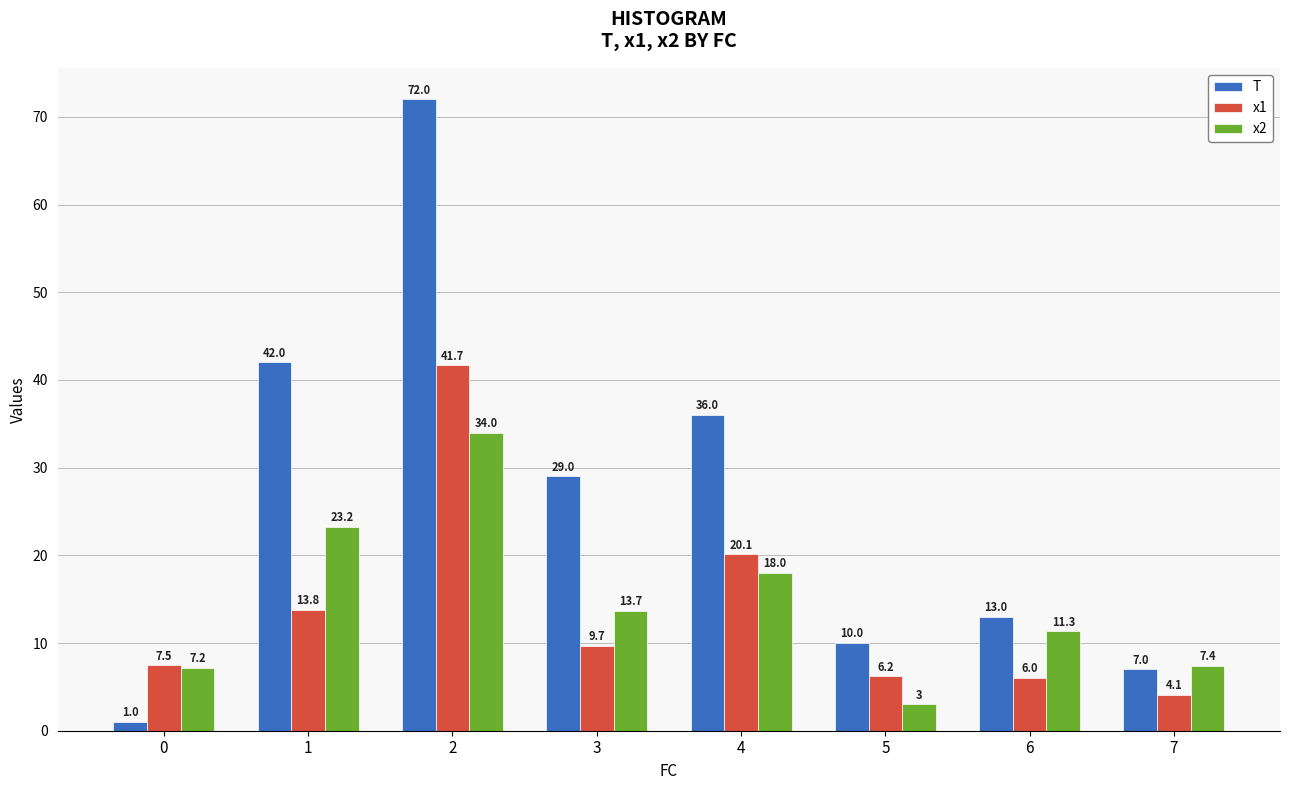

Read the x2 value at 6.

11.3